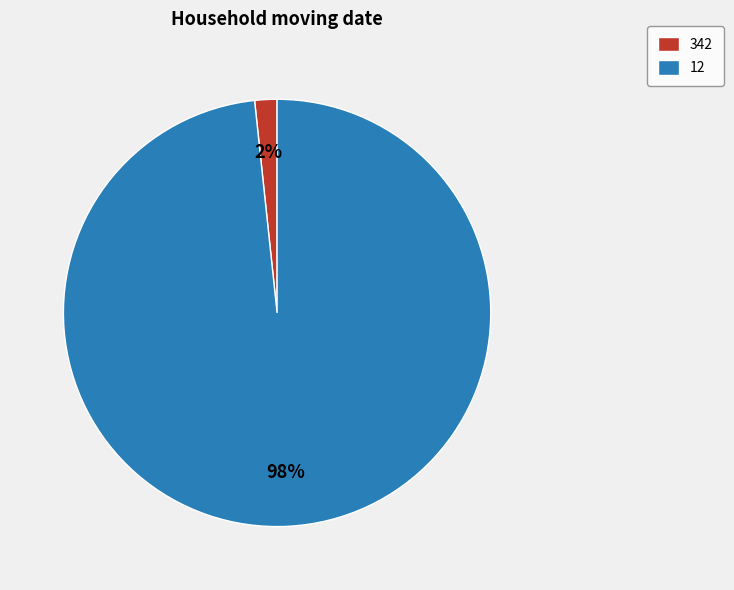

Between 342 and 12, which is larger?

12